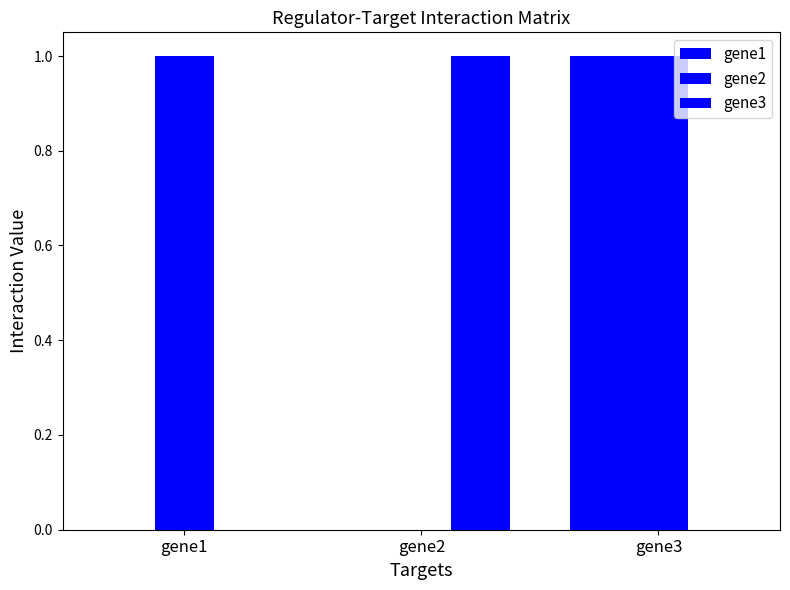

How many categories are shown in the chart?

3